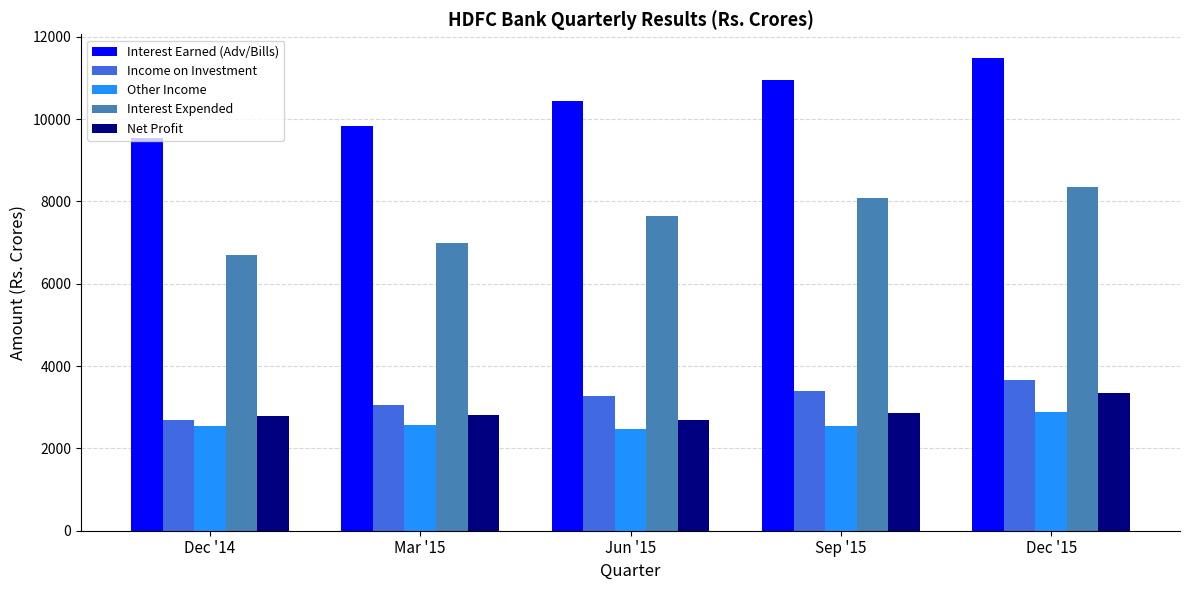

What is the label of the 1st bar from the right?

Dec '15